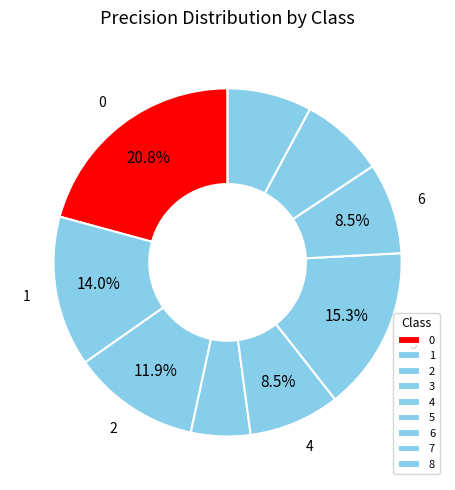

To the nearest percent, what percentage of the pie is 4?

8%